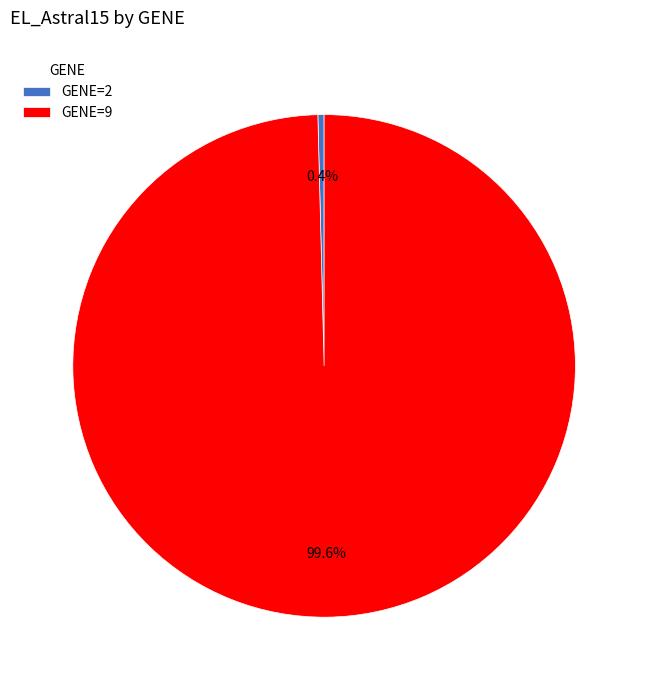

Rank the categories by value from lowest to highest.

GENE=2, GENE=9